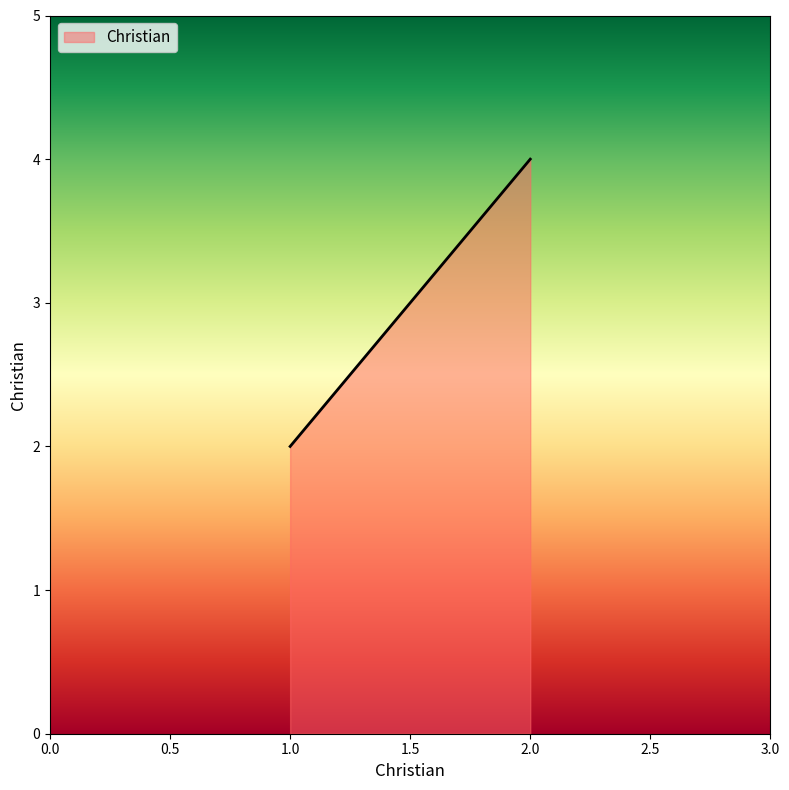

How many values are below 4?

1